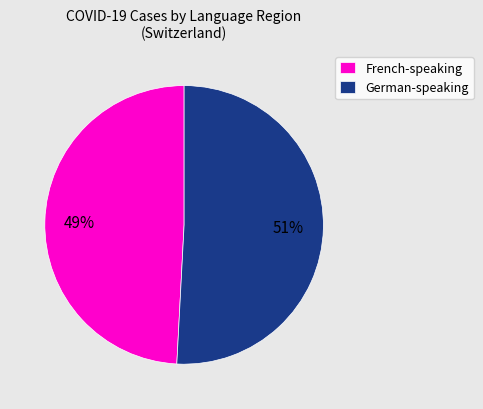

Is there any slice that represents more than half of the pie?

Yes